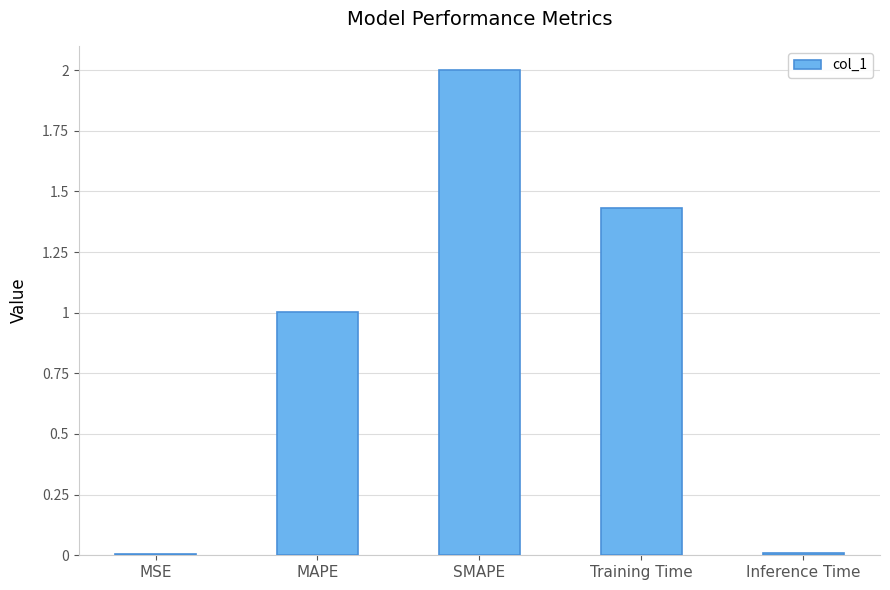

What is the maximum value shown in the chart?

2.0